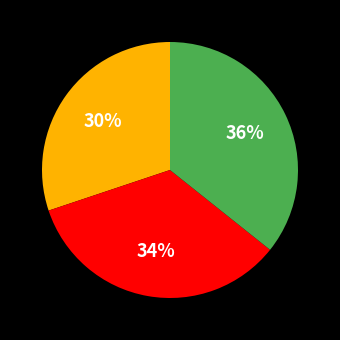

To the nearest percent, what is the average slice percentage?

33%